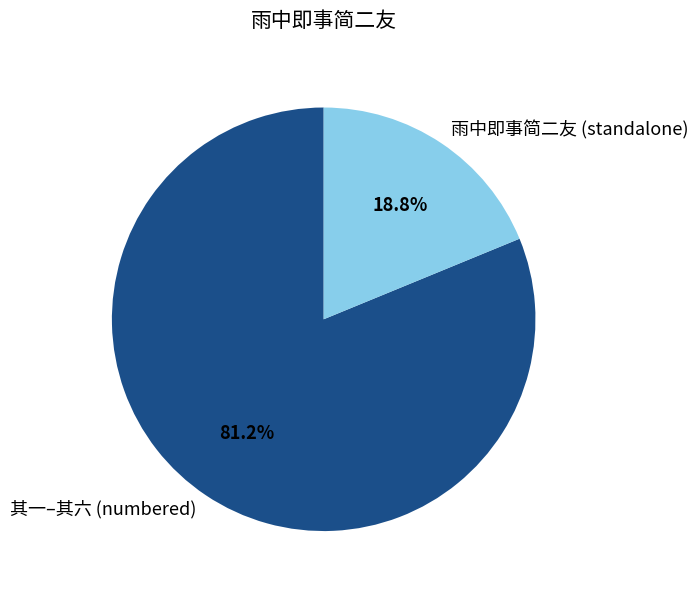

Does any single category account for the majority?

Yes